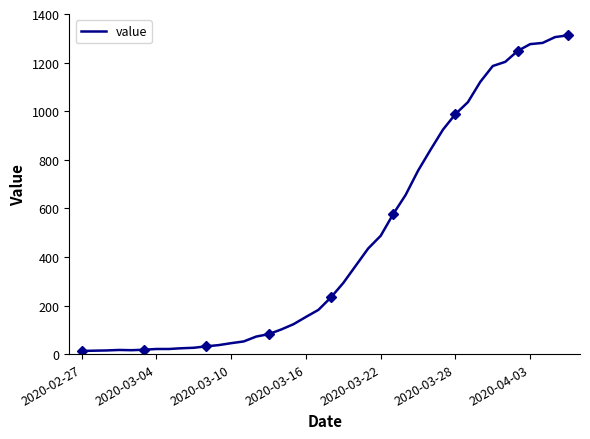

How many lines are shown in the chart?

1